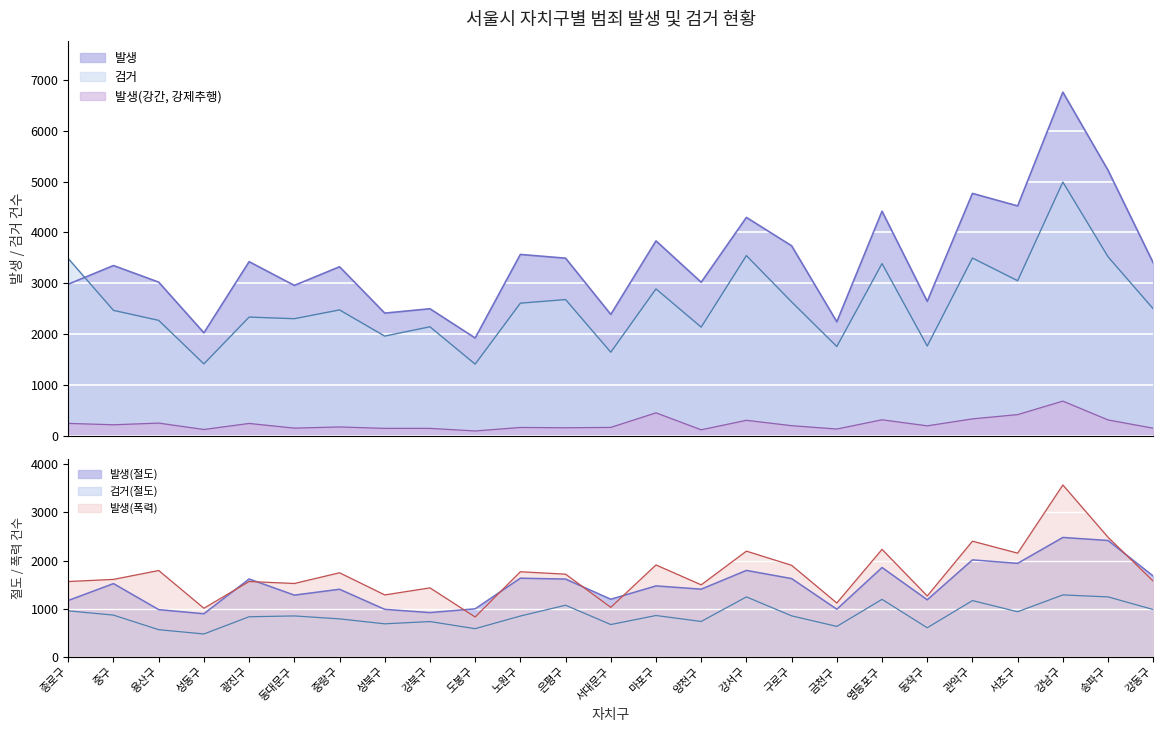

Which series has the largest total across all categories?

발생